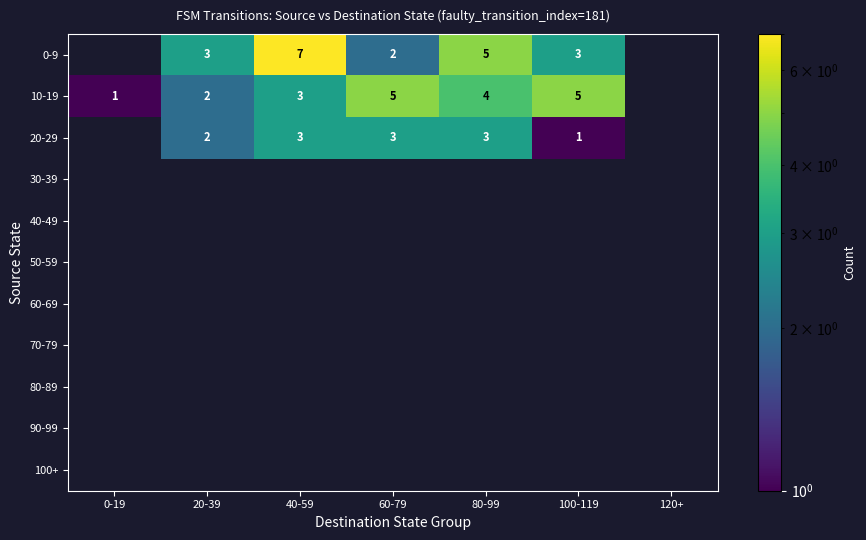

Is it true that 20-29 equals 3 at 60-79?

True